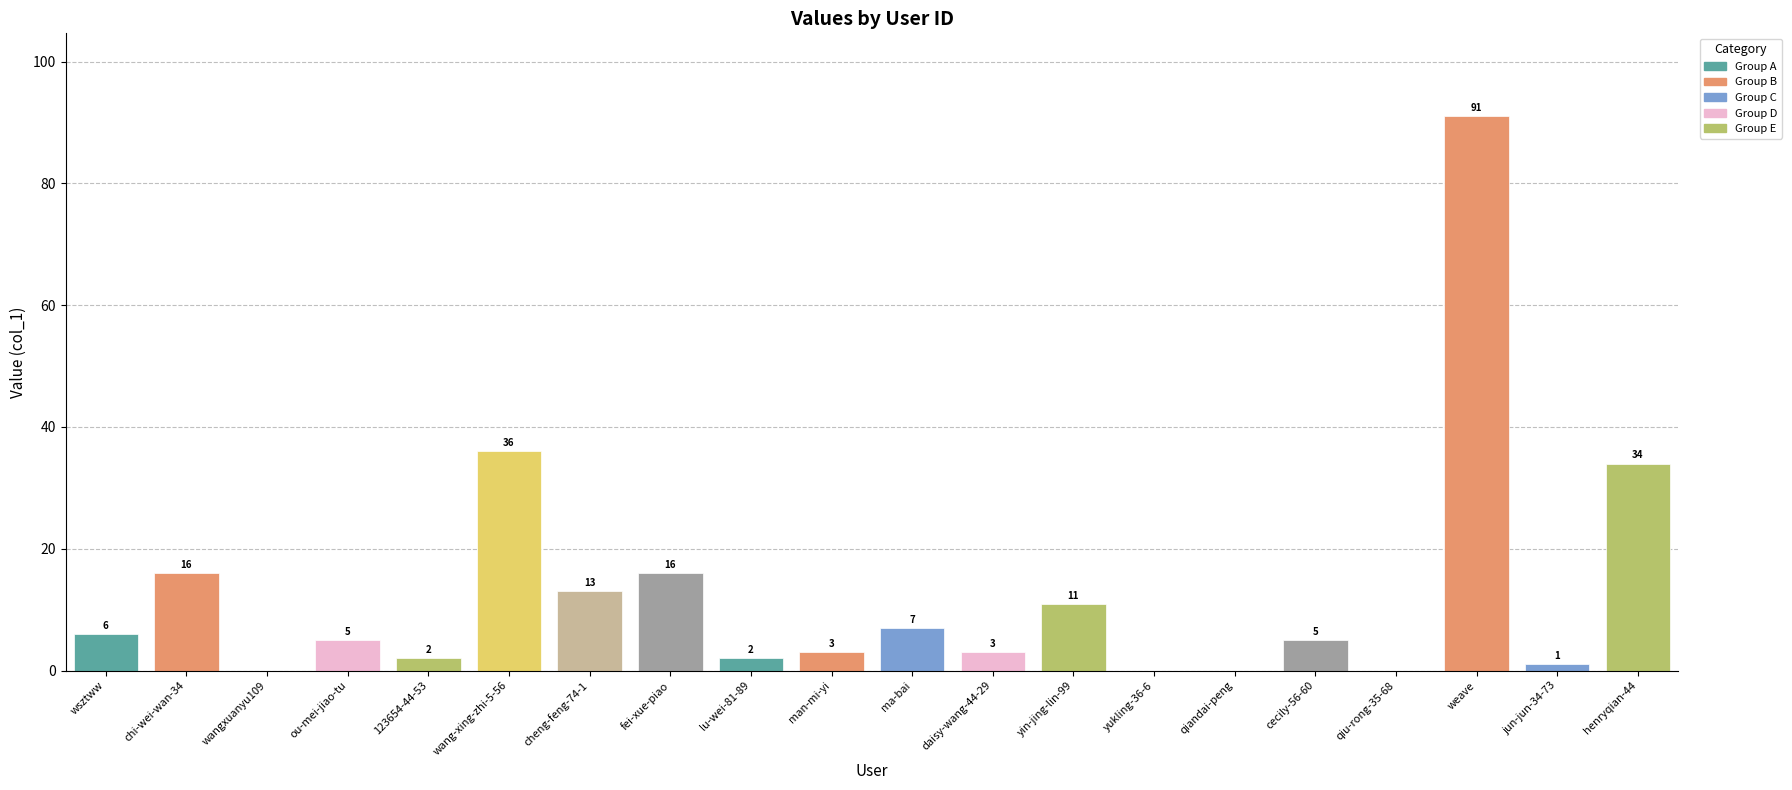

At which label does the data first exceed 5?

wsztww